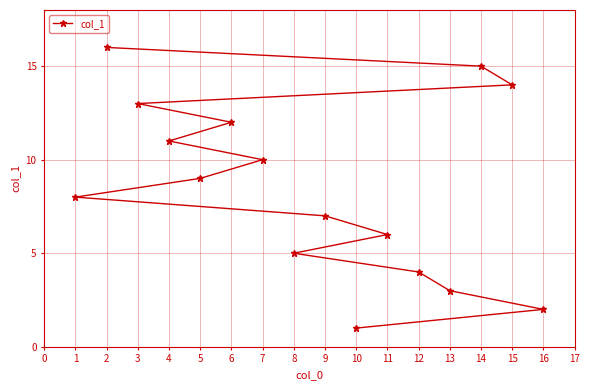

True or false: there are more than 0 points higher than both neighbors.

False